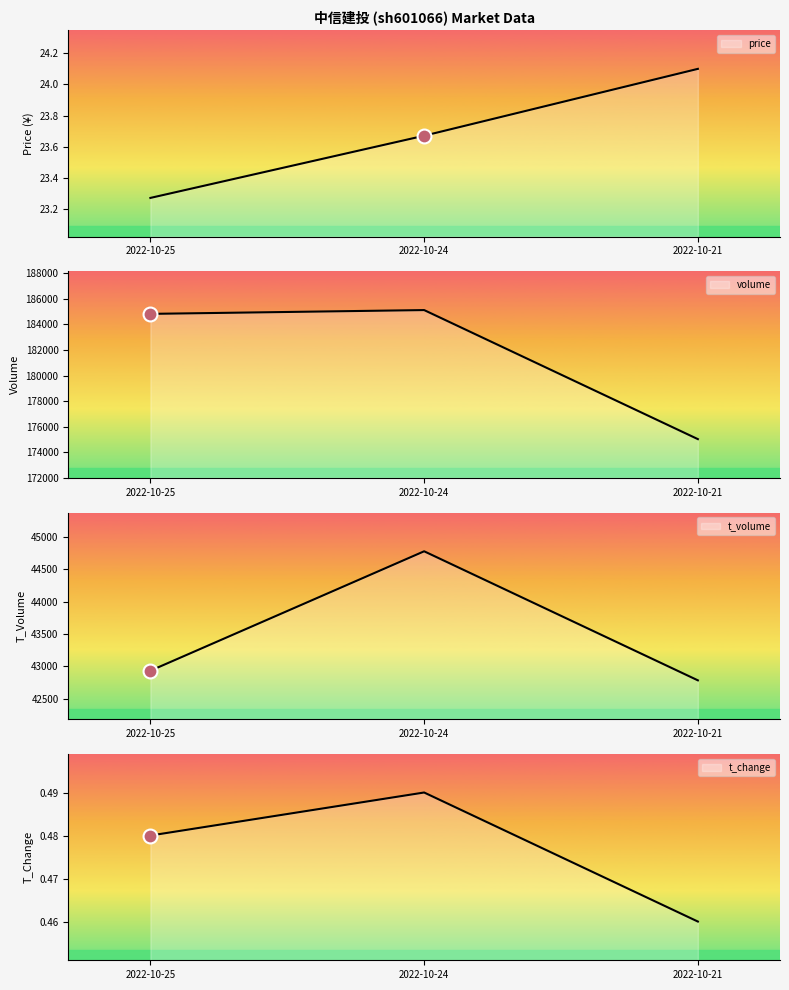

What is the value of the price point at the 3rd from the left?

24.1